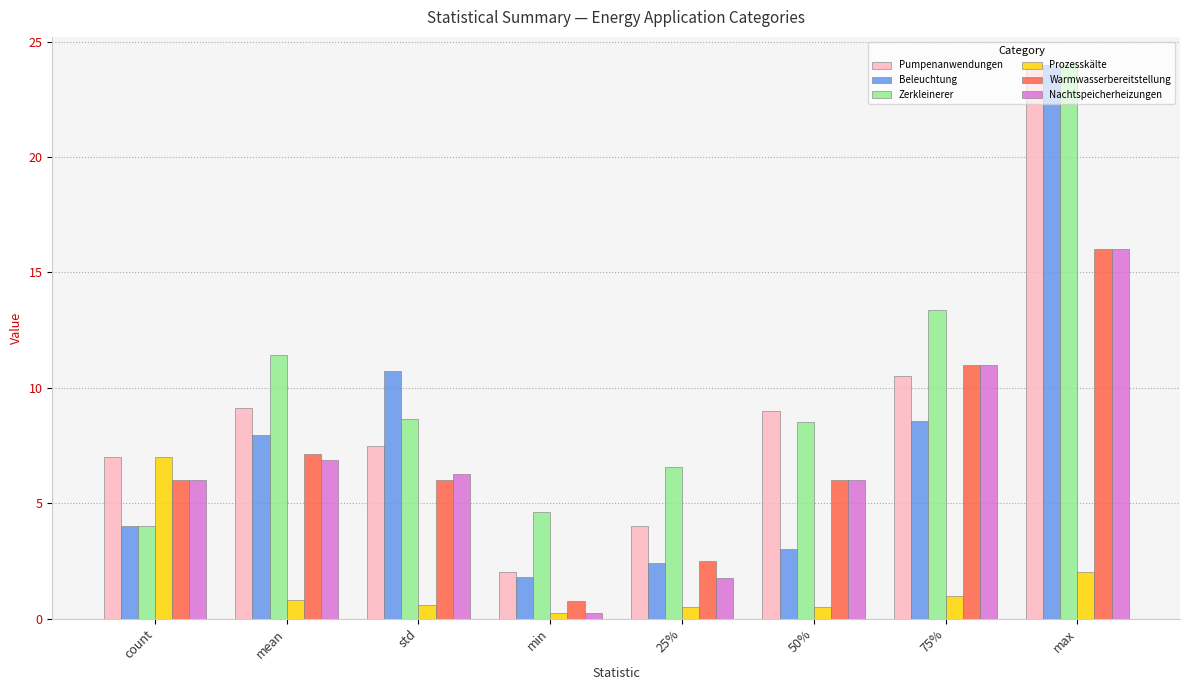

Is it true that Prozesskälte equals 0.6 at std?

True